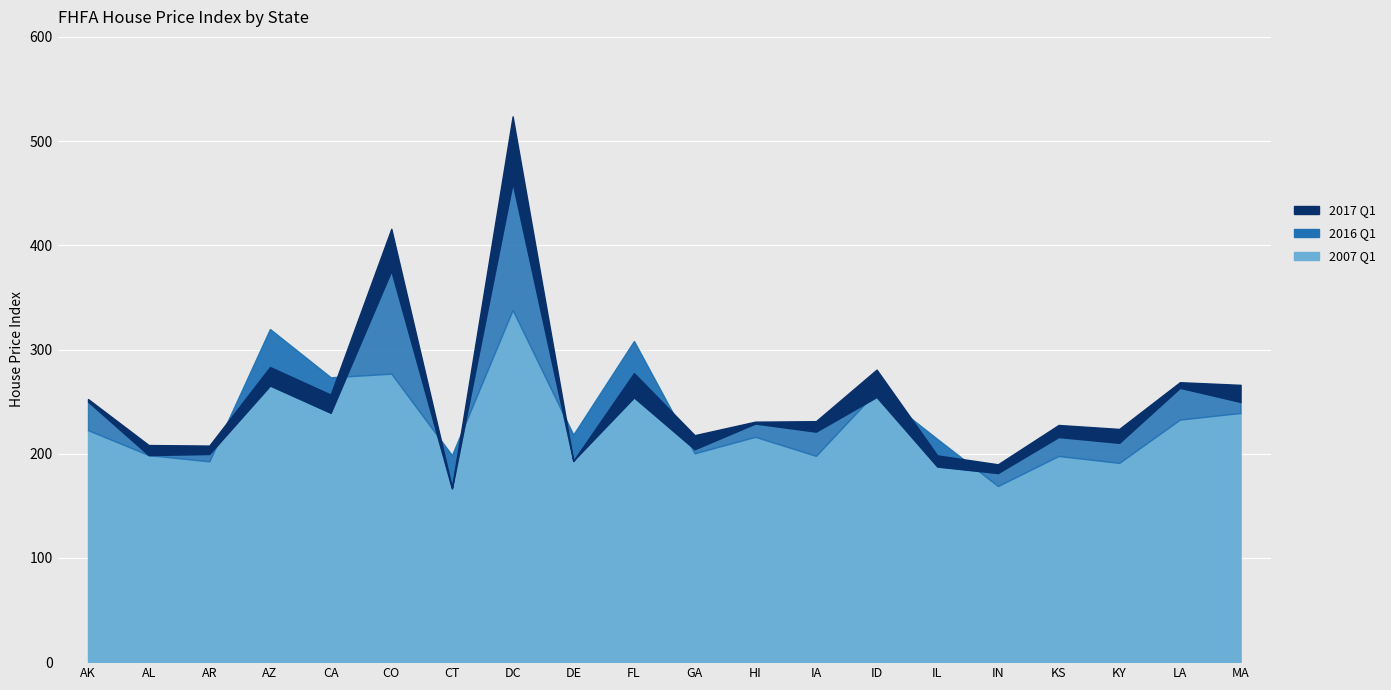

Which series has the largest total across all categories?

2017 Q1